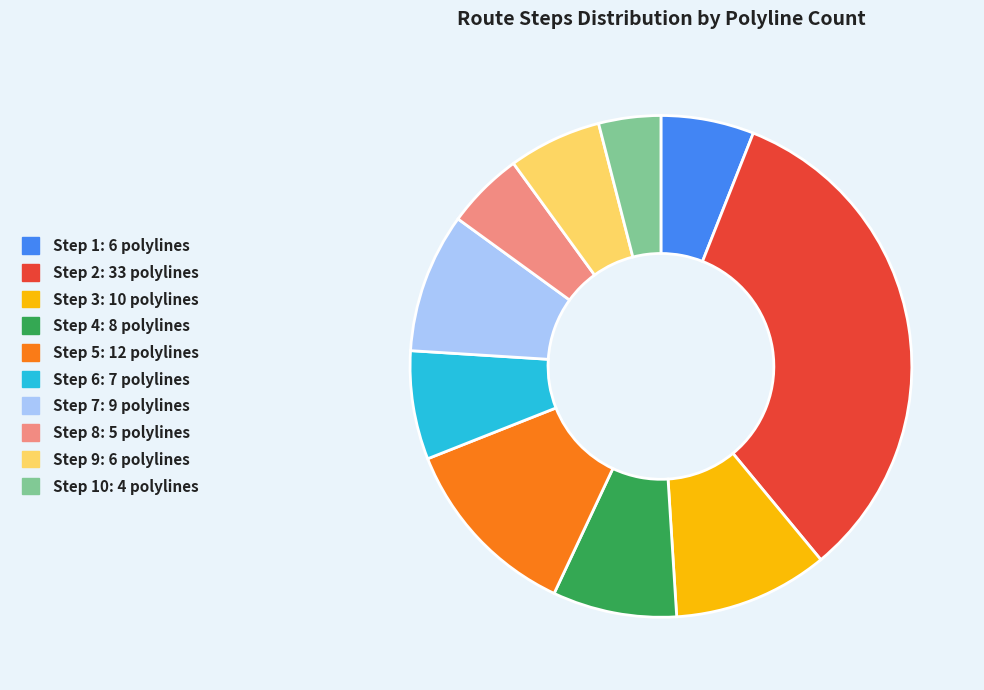

Is there any slice that represents more than half of the pie?

No